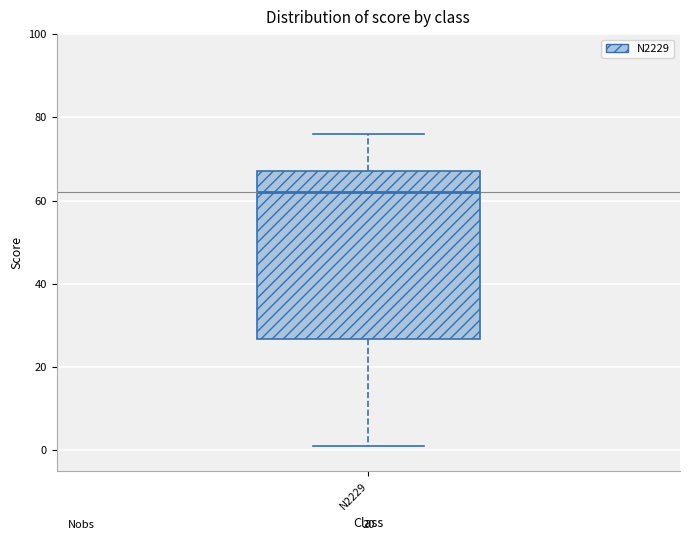

Where does the upper whisker of the box for N2229 end on the y-axis? The values are not printed on the chart, so give them approximately, as read against the axis.

76